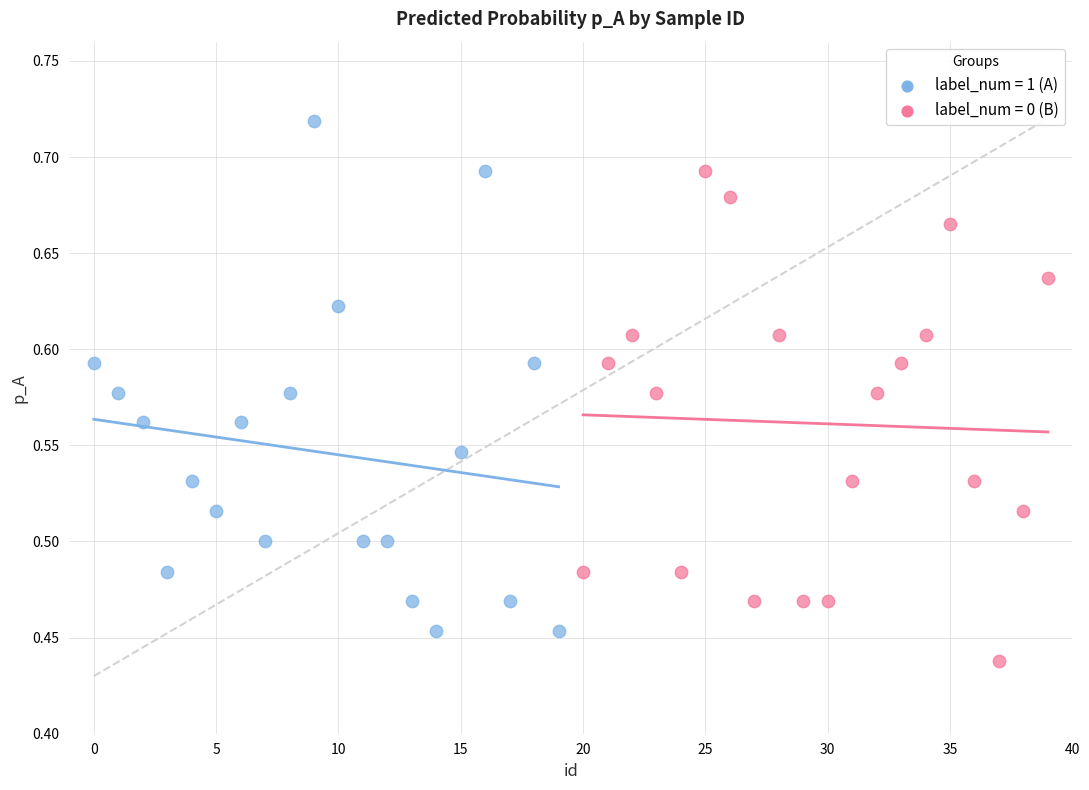

What are all the series names shown in the legend?

label_num = 1 (A), label_num = 0 (B)